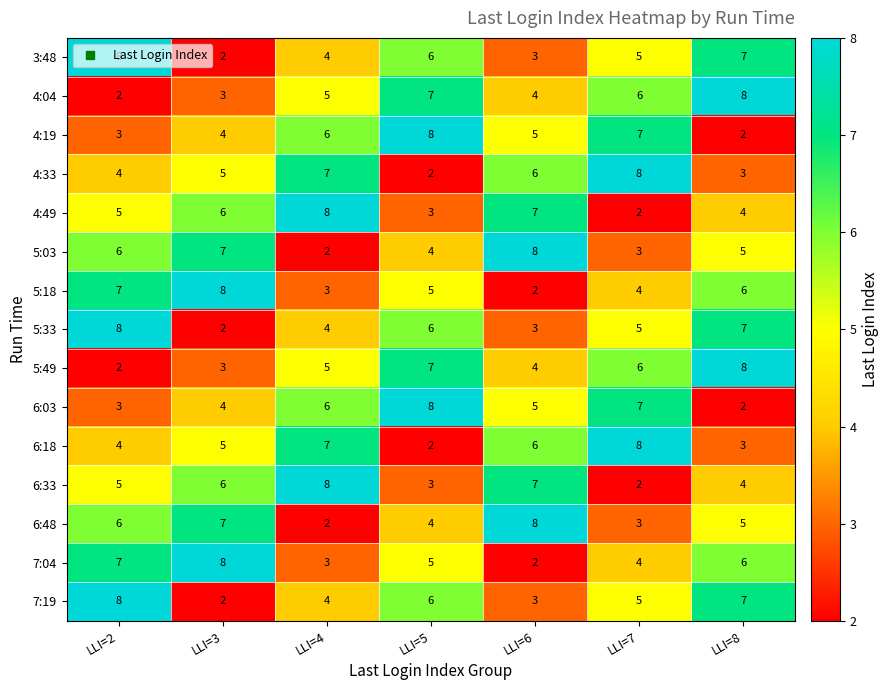

The value of 4:49 at LLI=3 is 10. True or false?

False